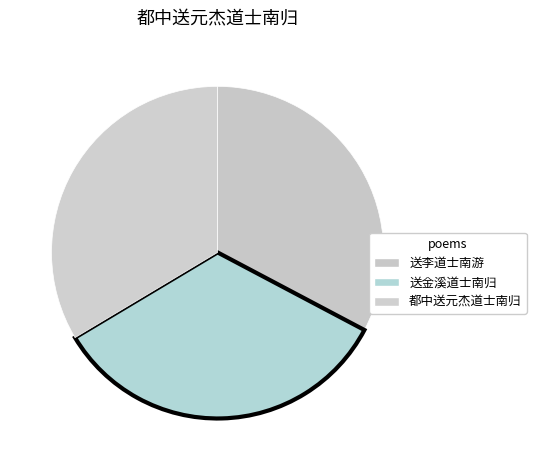

To the nearest percent, what is the difference between the largest and smallest slice percentages?

1%